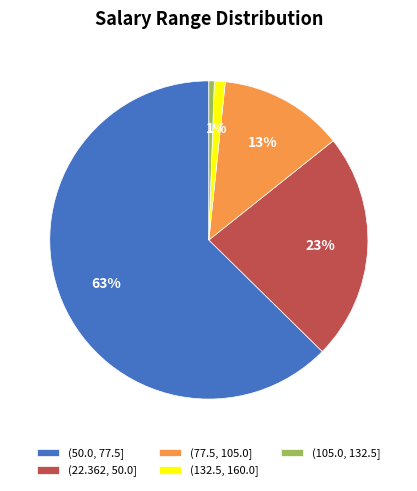

How many segments does this pie chart have?

5